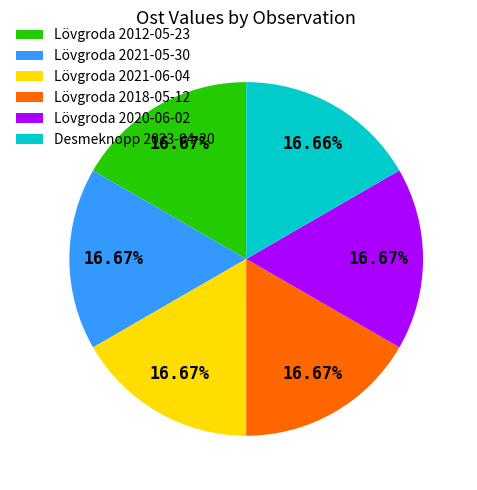

To the nearest percent, what portion does Lövgroda 2020-06-02 represent?

17%